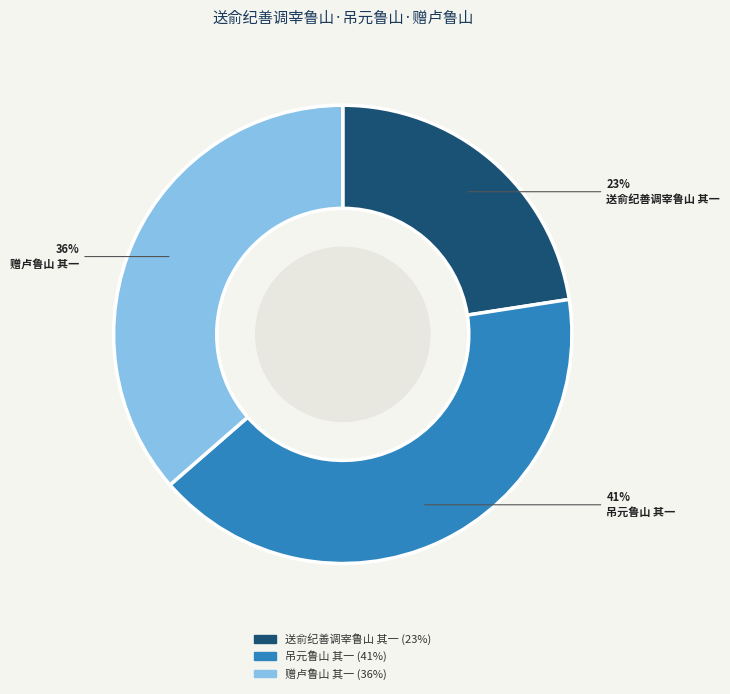

How many segments does this pie chart have?

3